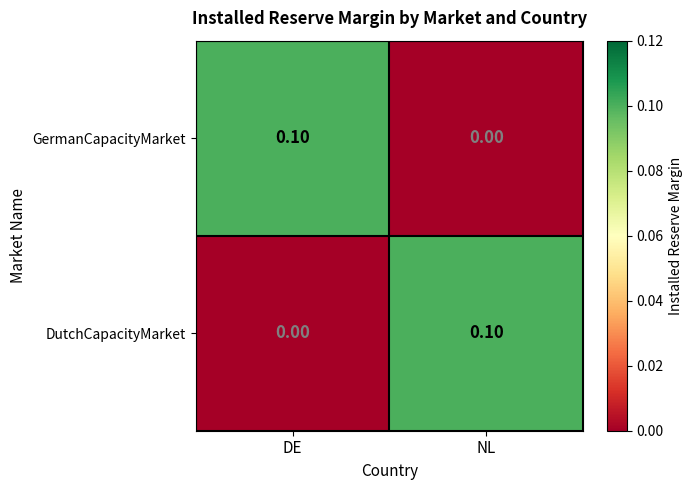

Which category has the lowest value in the DutchCapacityMarket series?

DE